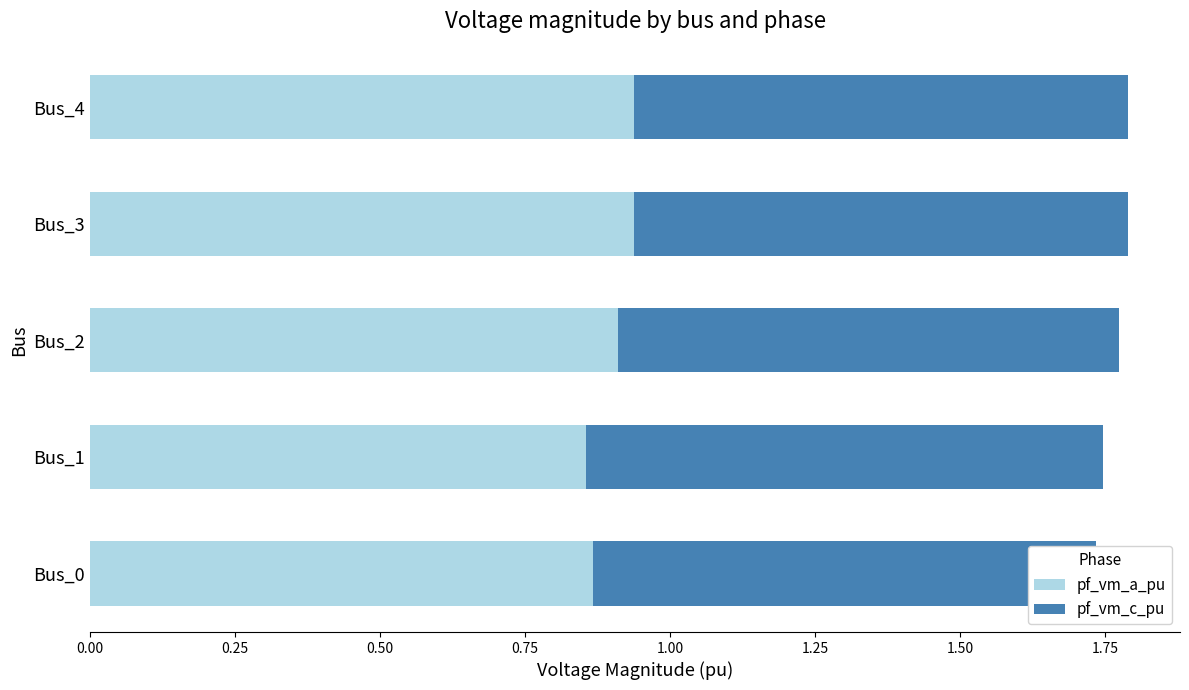

Count the pf_vm_a_pu values in the range 0 to 1.

5